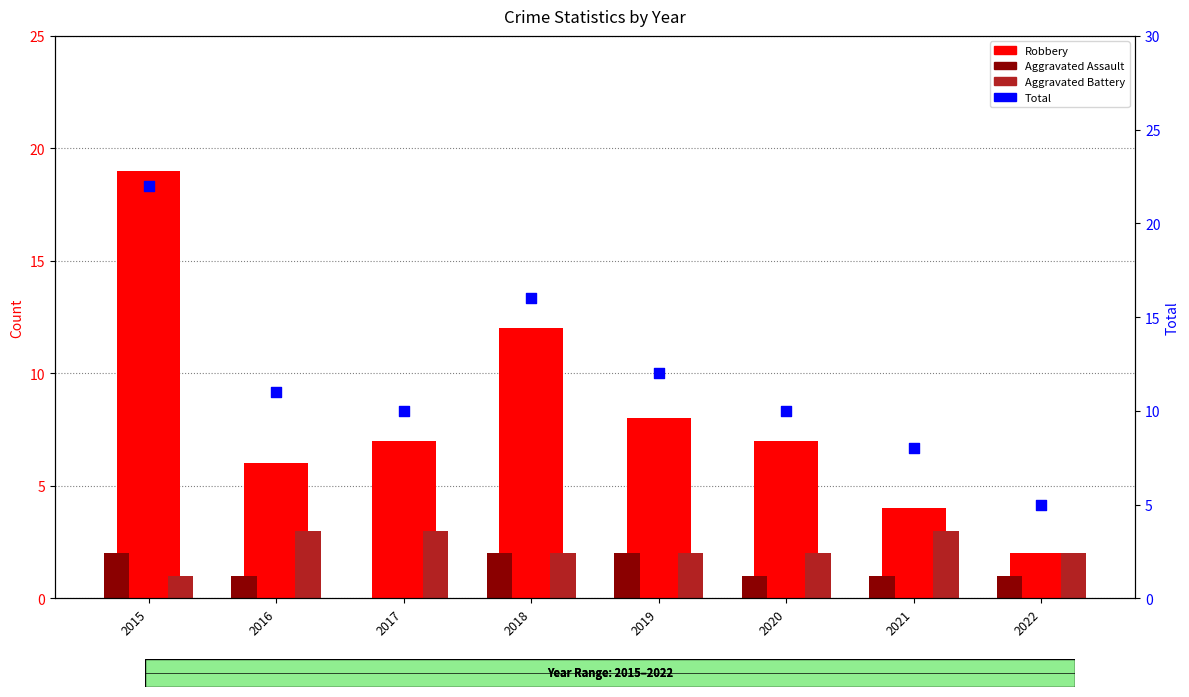

Which series has the widest spread of Y values?

Robbery